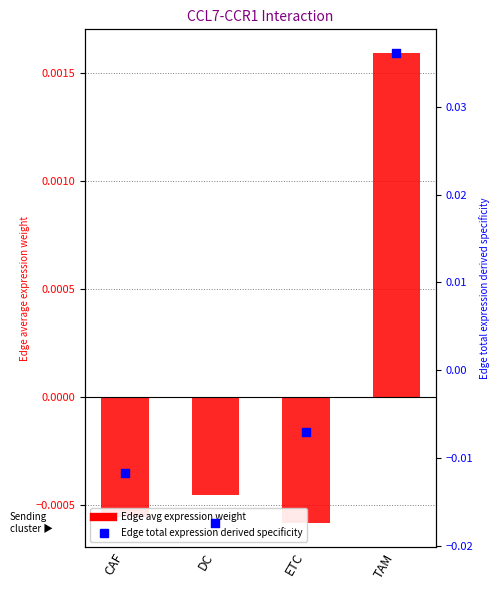

Which series has the largest total across all categories?

Edge total expression derived specificity (centered)